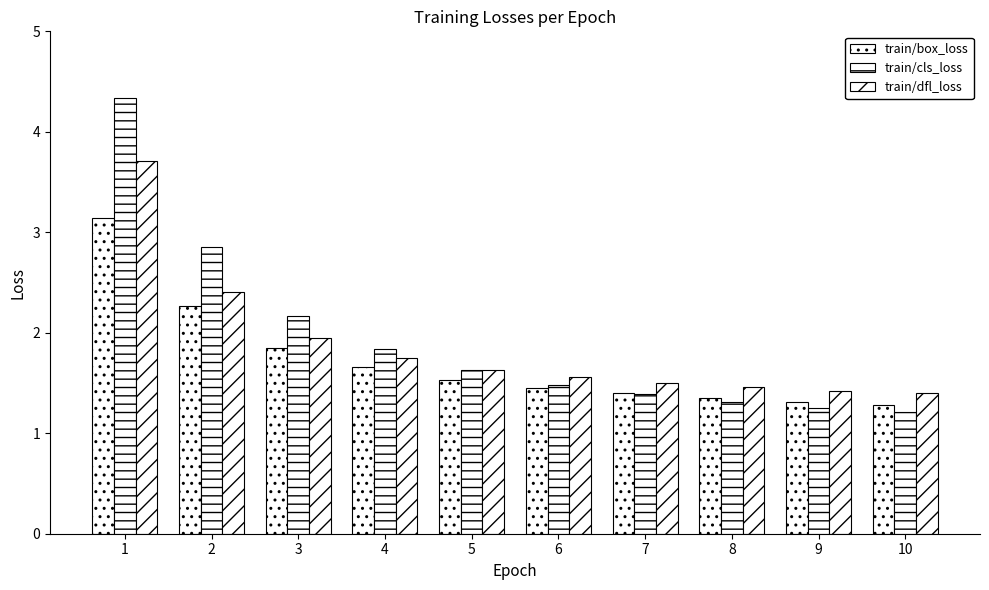

What is the difference between the second highest and second lowest values in the train/dfl_loss series?

1.0